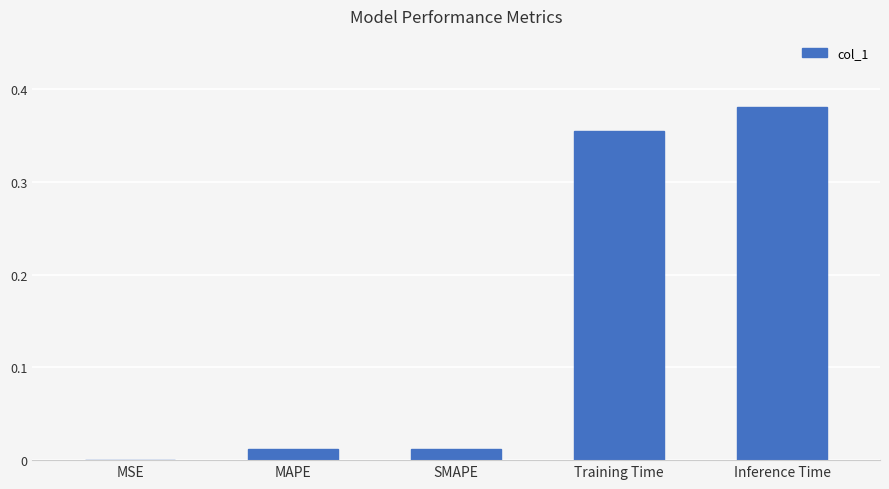

What is the change in value from SMAPE to Training Time?

+0.3